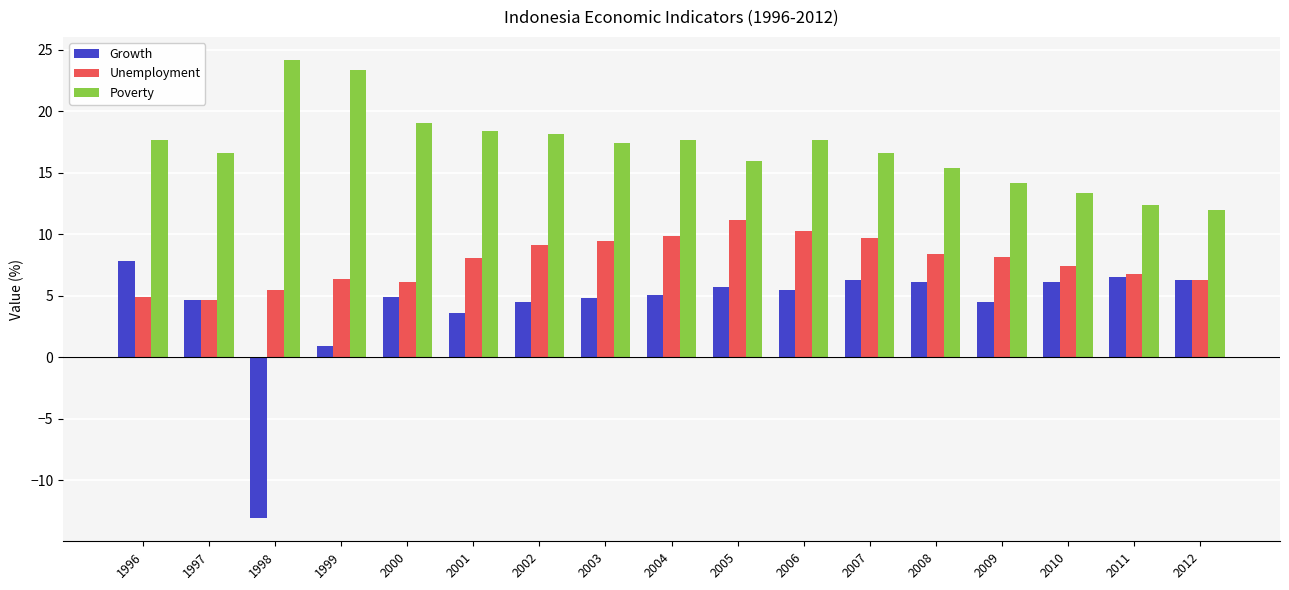

What is the total value across all series at 2008?

29.9